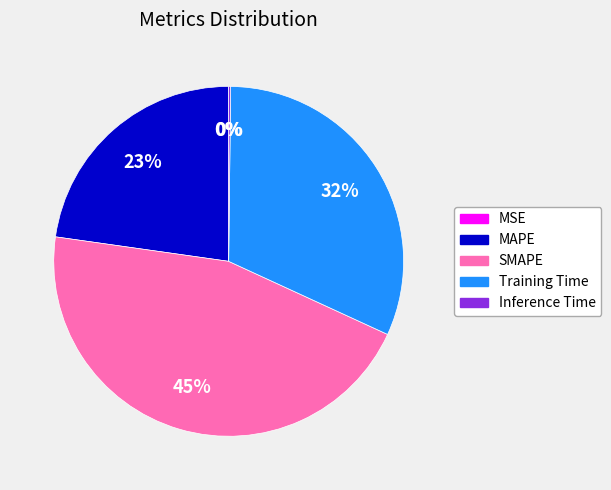

Combined, do MAPE and Training Time account for over 50%?

Yes